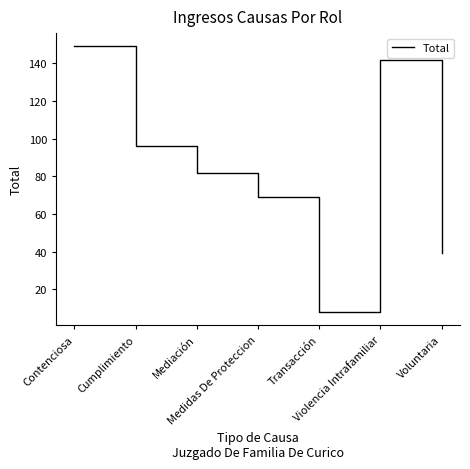

The chart shows a value of 149 at Contenciosa. True or false?

True